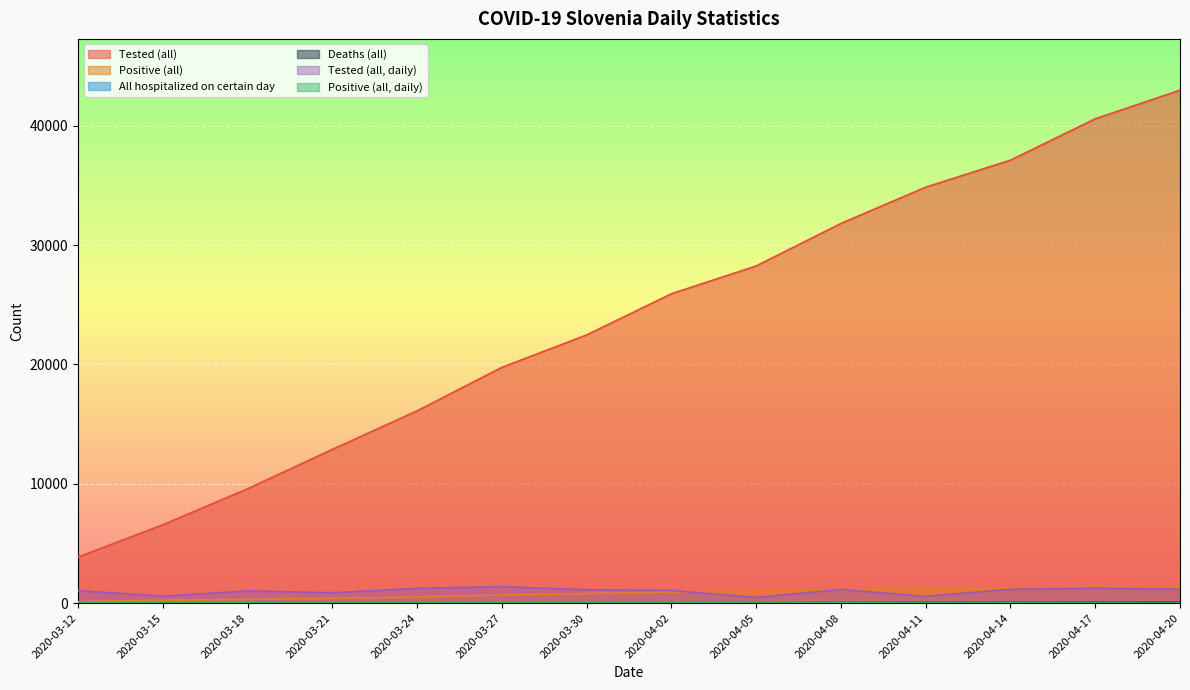

Reading left to right, transcribe all the data shown in this chart.

Tested (all): 2020-03-12=3863	2020-03-15=6566	2020-03-18=9584	2020-03-21=12882	2020-03-24=16113	2020-03-27=19756	2020-03-30=22474	2020-04-02=25921	2020-04-05=28253	2020-04-08=31813	2020-04-11=34851	2020-04-14=37114	2020-04-17=40580	2020-04-20=42976
Positive (all): 2020-03-12=131	2020-03-15=250	2020-03-18=319	2020-03-21=406	2020-03-24=526	2020-03-27=684	2020-03-30=802	2020-04-02=934	2020-04-05=1021	2020-04-08=1124	2020-04-11=1205	2020-04-14=1247	2020-04-17=1317	2020-04-20=1344
All hospitalized on certain day: 2020-03-12=17	2020-03-15=31	2020-03-18=43	2020-03-21=56	2020-03-24=72	2020-03-27=90	2020-03-30=119	2020-04-02=112	2020-04-05=114	2020-04-08=108	2020-04-11=95	2020-04-14=96	2020-04-17=93	2020-04-20=87
Deaths (all): 2020-03-12=0	2020-03-15=1	2020-03-18=1	2020-03-21=1	2020-03-24=4	2020-03-27=9	2020-03-30=13	2020-04-02=20	2020-04-05=30	2020-04-08=43	2020-04-11=53	2020-04-14=61	2020-04-17=70	2020-04-20=77
Tested (all, daily): 2020-03-12=1045	2020-03-15=590	2020-03-18=1026	2020-03-21=872	2020-03-24=1243	2020-03-27=1387	2020-03-30=1125	2020-04-02=1064	2020-04-05=489	2020-04-08=1144	2020-04-11=572	2020-04-14=1168	2020-04-17=1250	2020-04-20=1174
Positive (all, daily): 2020-03-12=49	2020-03-15=35	2020-03-18=32	2020-03-21=38	2020-03-24=50	2020-03-27=52	2020-03-30=46	2020-04-02=37	2020-04-05=24	2020-04-08=33	2020-04-11=17	2020-04-14=28	2020-04-17=13	2020-04-20=9